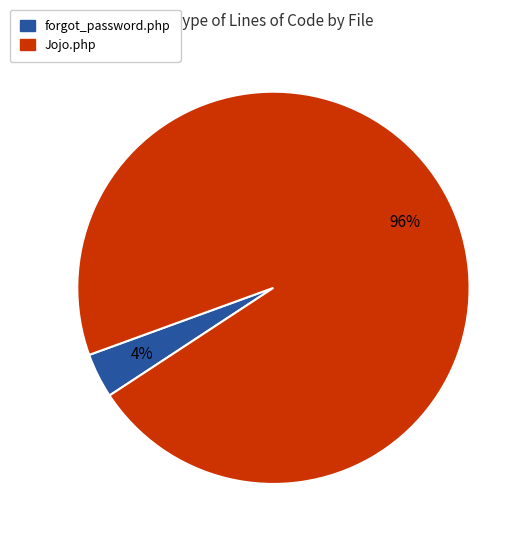

Which has a higher value, Jojo.php or forgot_password.php?

Jojo.php